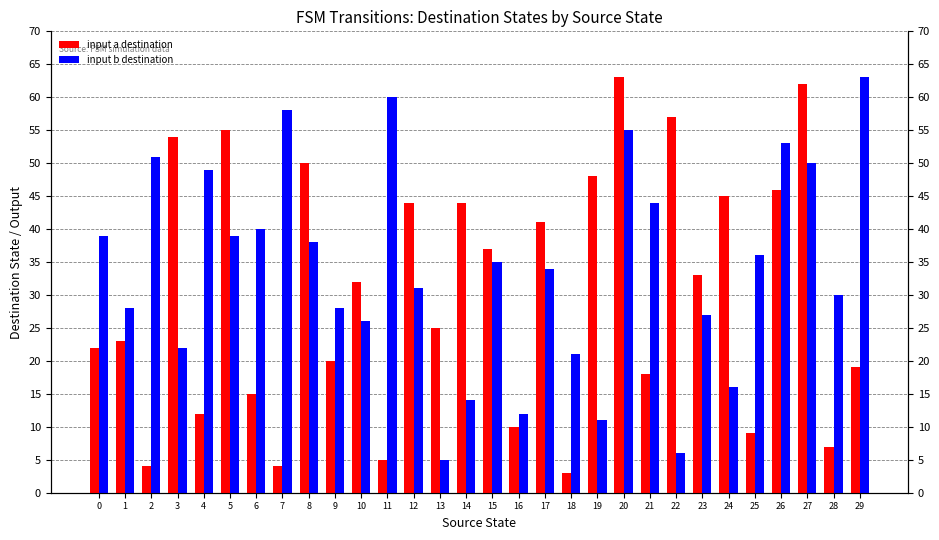

What is the sum of the input b destination values at 4 and 16?

61